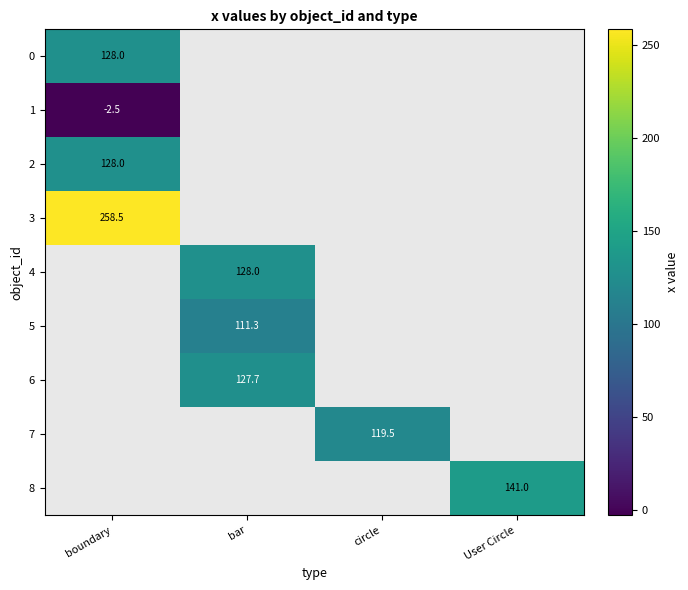

At how many categories does at least one series exceed 158?

1